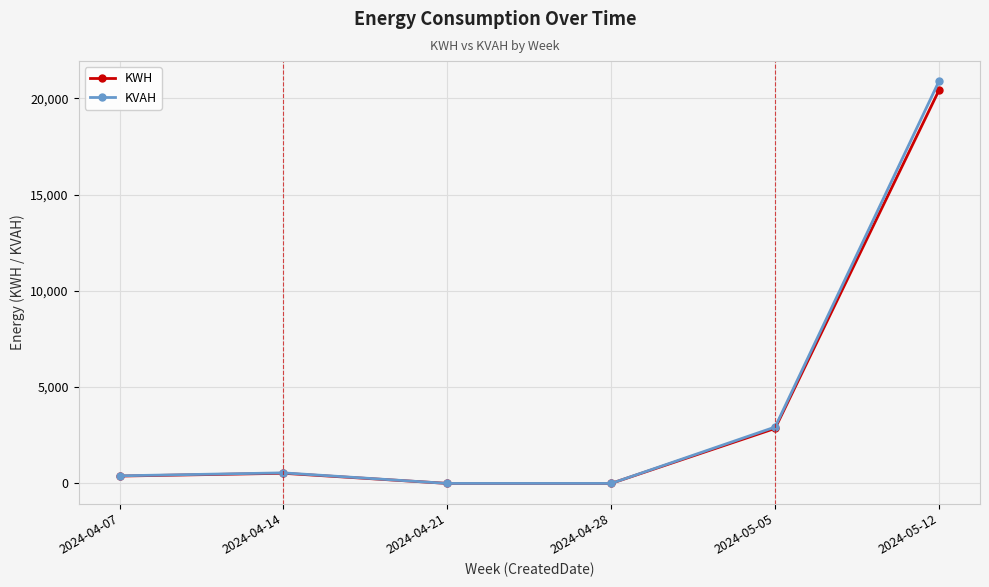

At how many categories does at least one series exceed 13947?

1